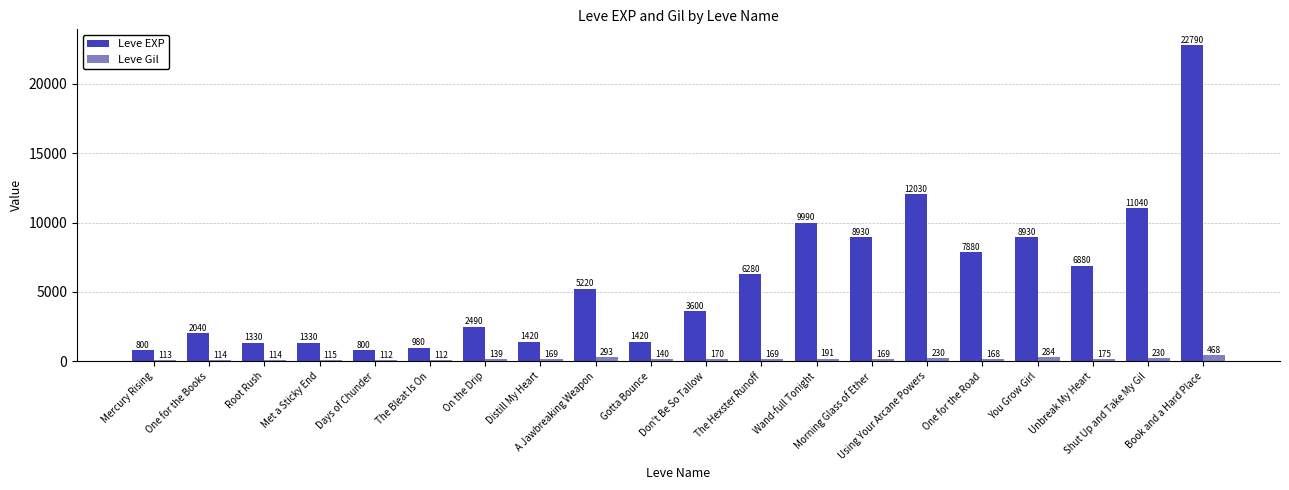

Rank the series at Root Rush from highest to lowest value.

Leve EXP, Leve Gil